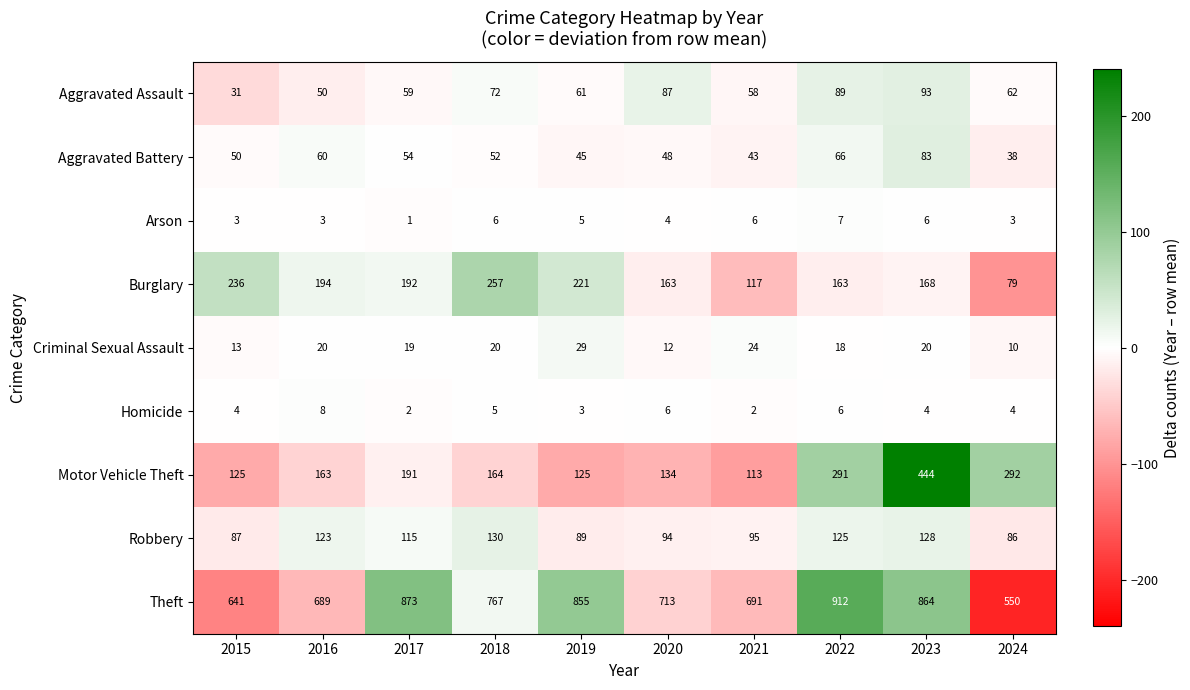

Where is Robbery nearest to the value 108?

2017